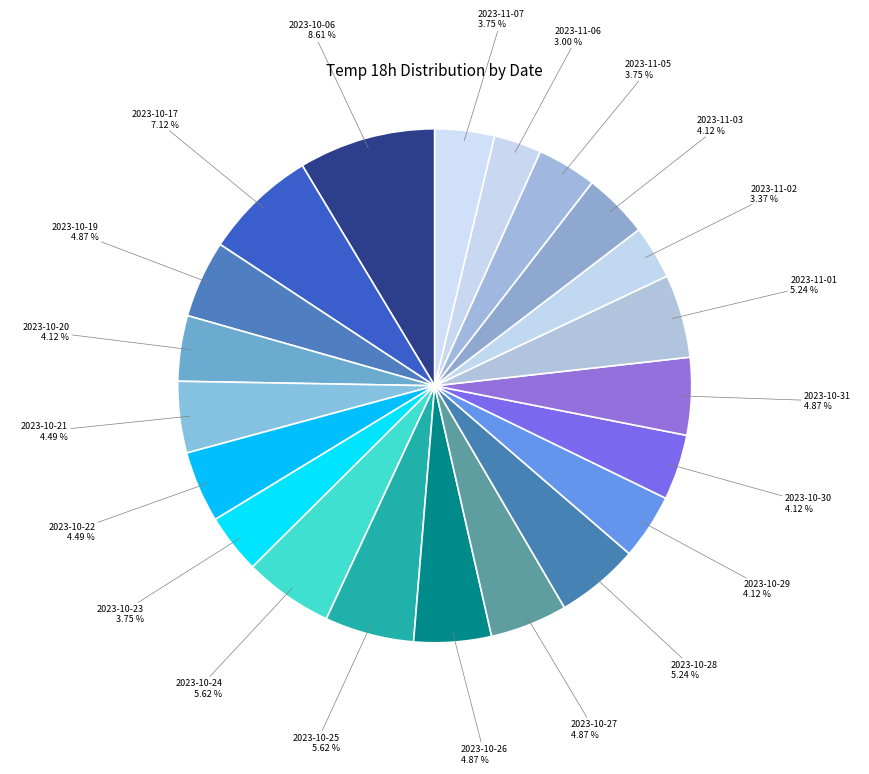

To the nearest percent, what is the combined percentage of 2023-11-02 and 2023-10-31?

8%